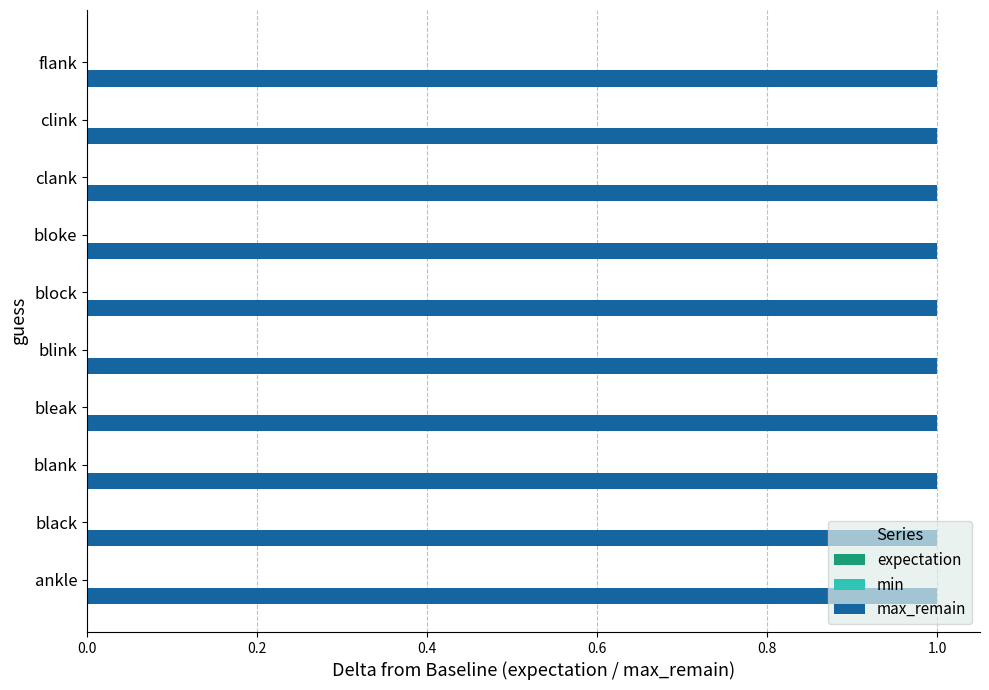

What is the maximum value shown in the chart?

1.0